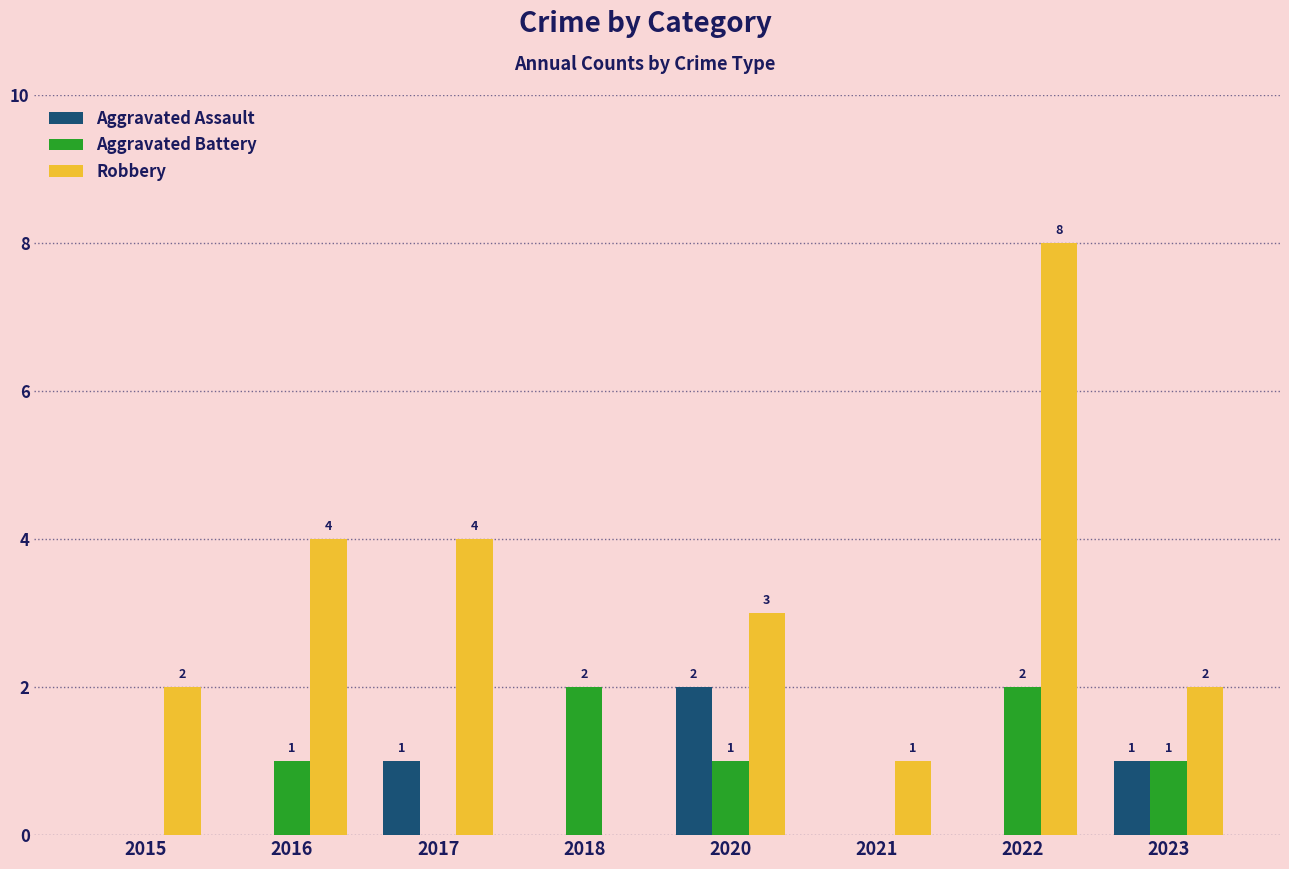

Which category has the highest value across all series?

2022